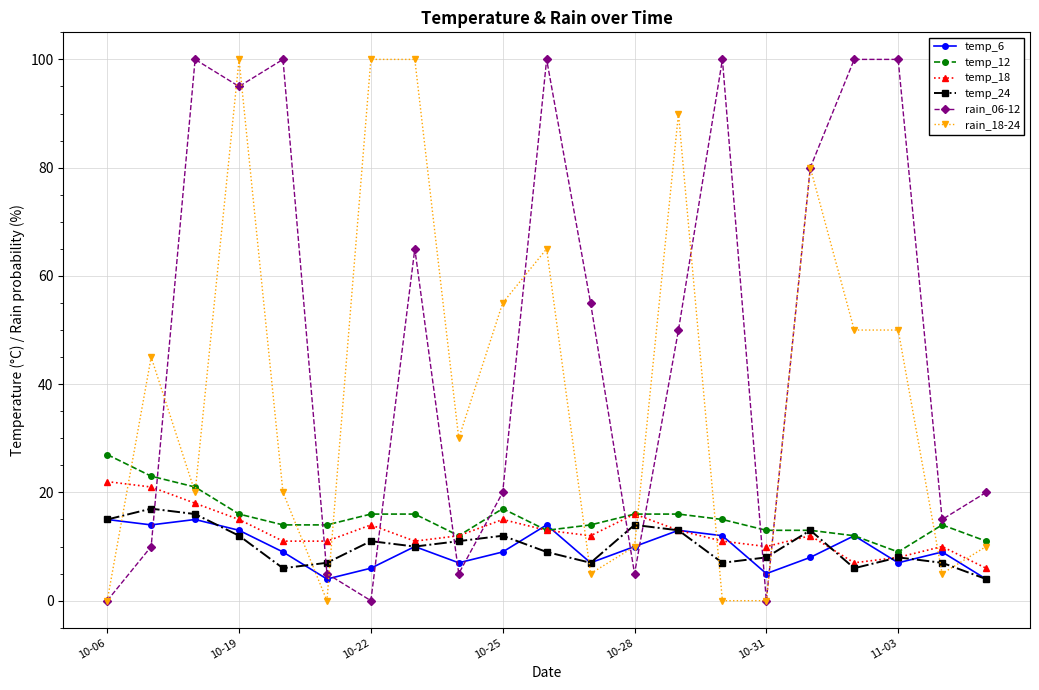

Which series ends up on top after the final intersection of rain_06-12 and temp_24?

rain_06-12